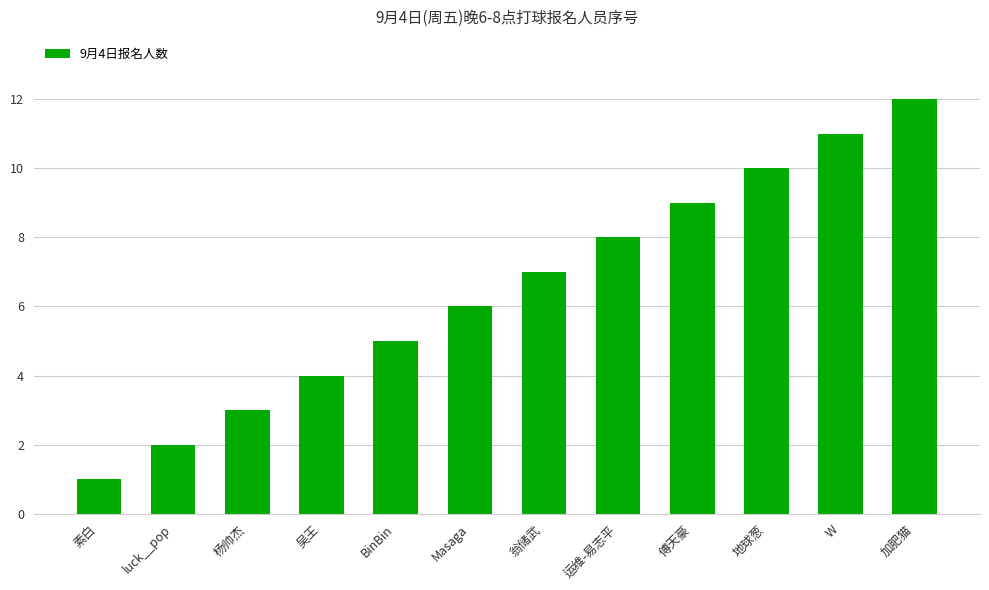

What is the change in value from Masaga to W?

+5